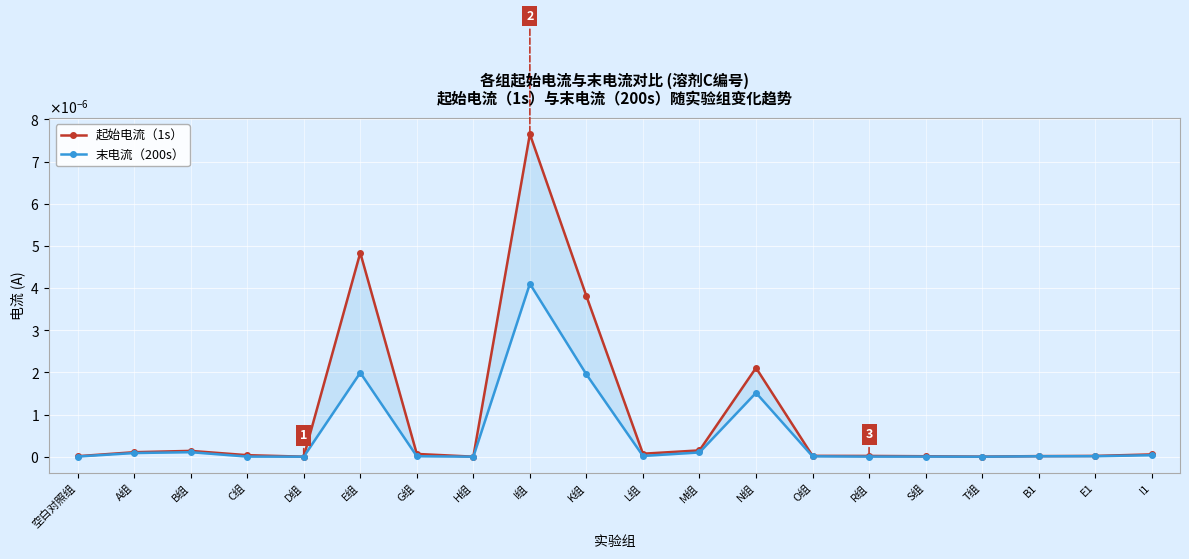

True or false: 末电流（200s） and 起始电流（1s） intersect in this chart.

False